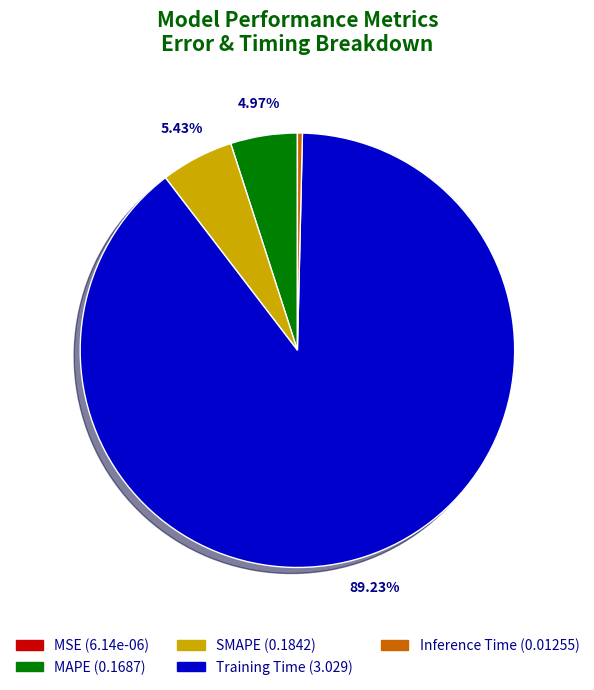

Between Inference Time and SMAPE, which is larger?

SMAPE